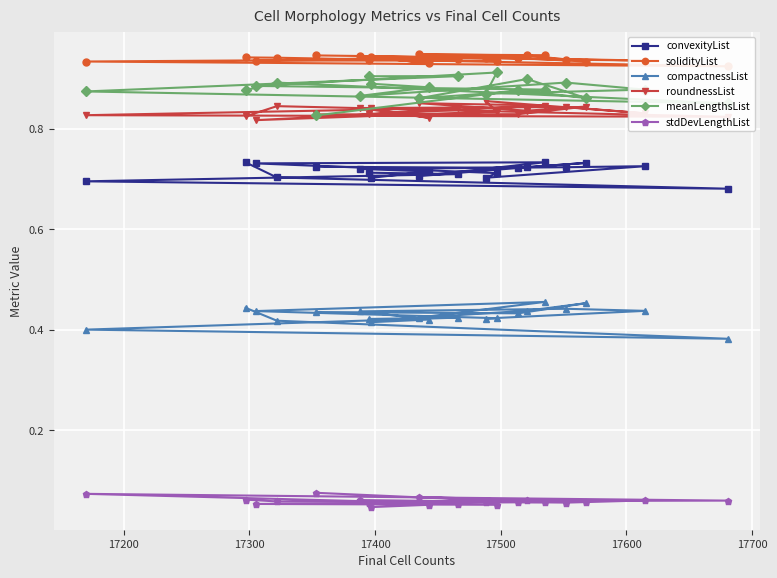

Count the stdDevLengthList values in the range 0 to 1.

20